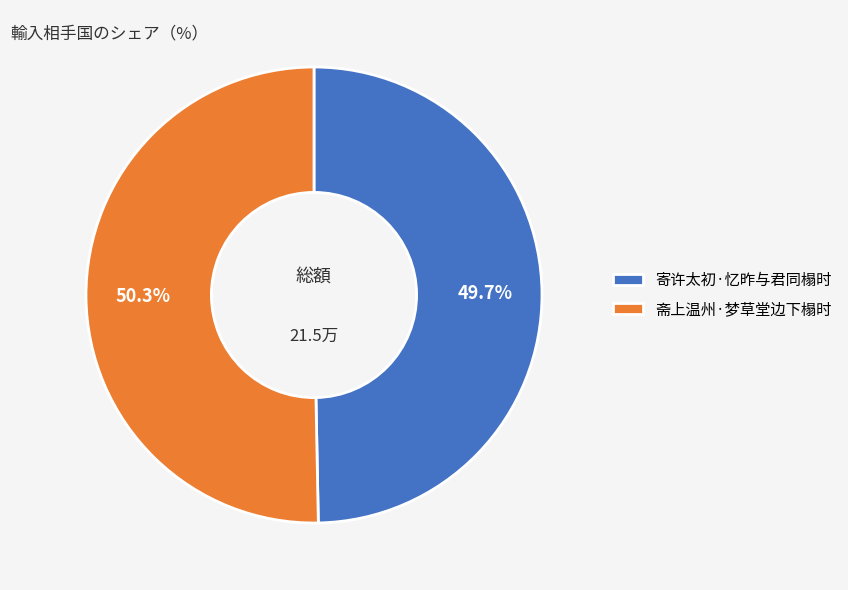

True or false: 寄许太初·忆昨与君同榻时 accounts for 50% of the total.

True